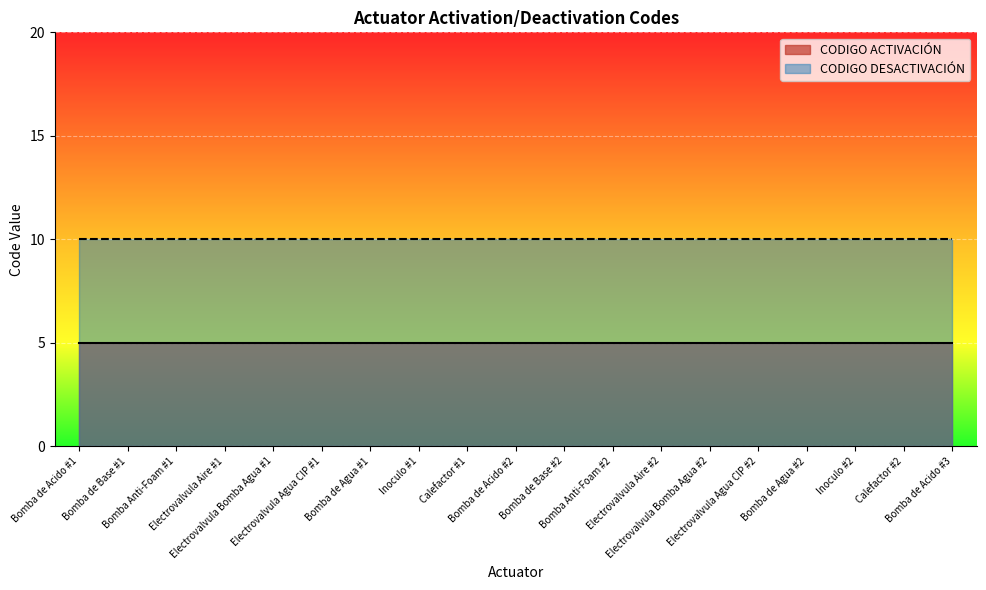

What is the label of the 16th point from the left?

Bomba de Agua #2